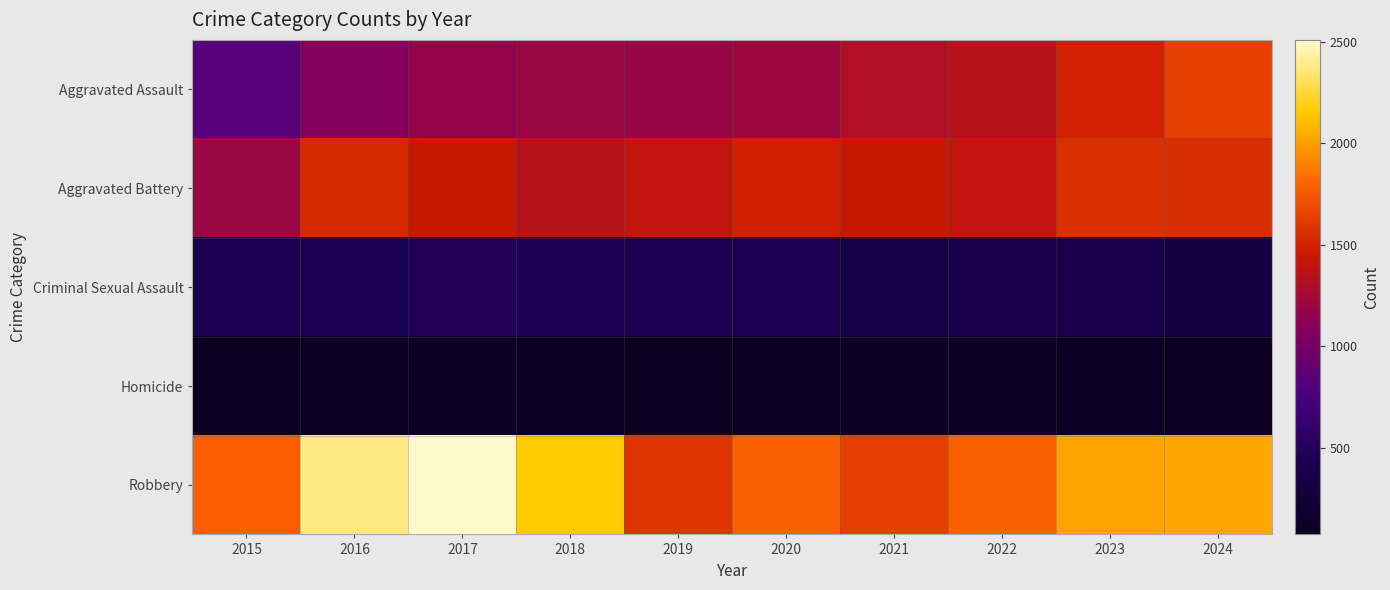

Which series has the largest total across all categories?

Robbery